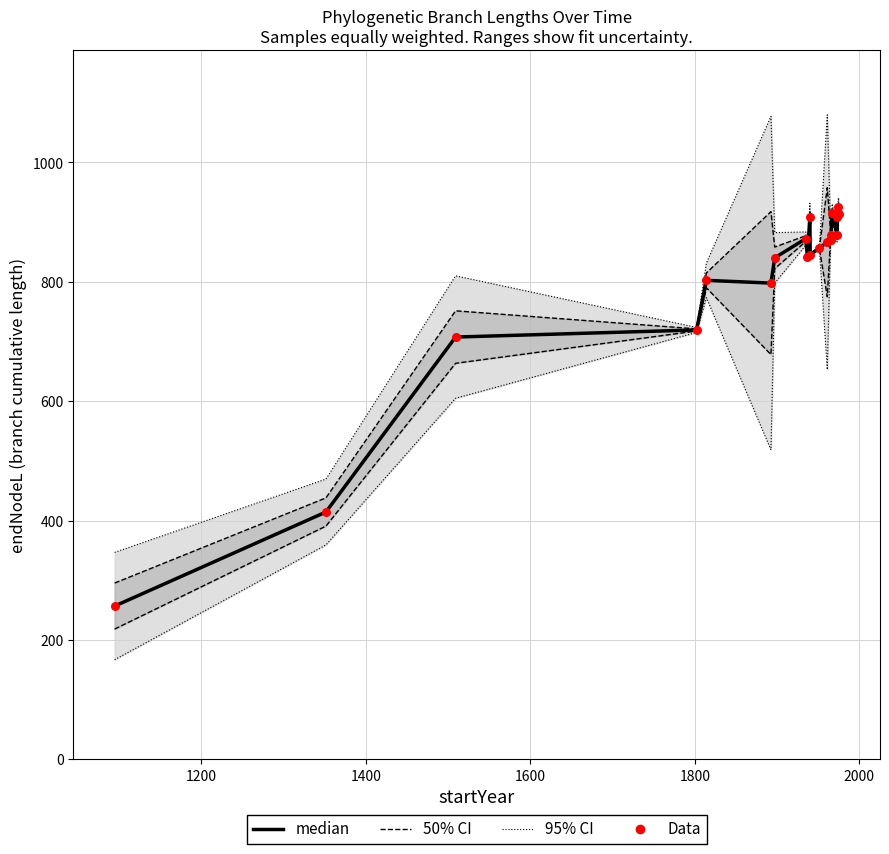

Which series has the largest total across all categories?

median